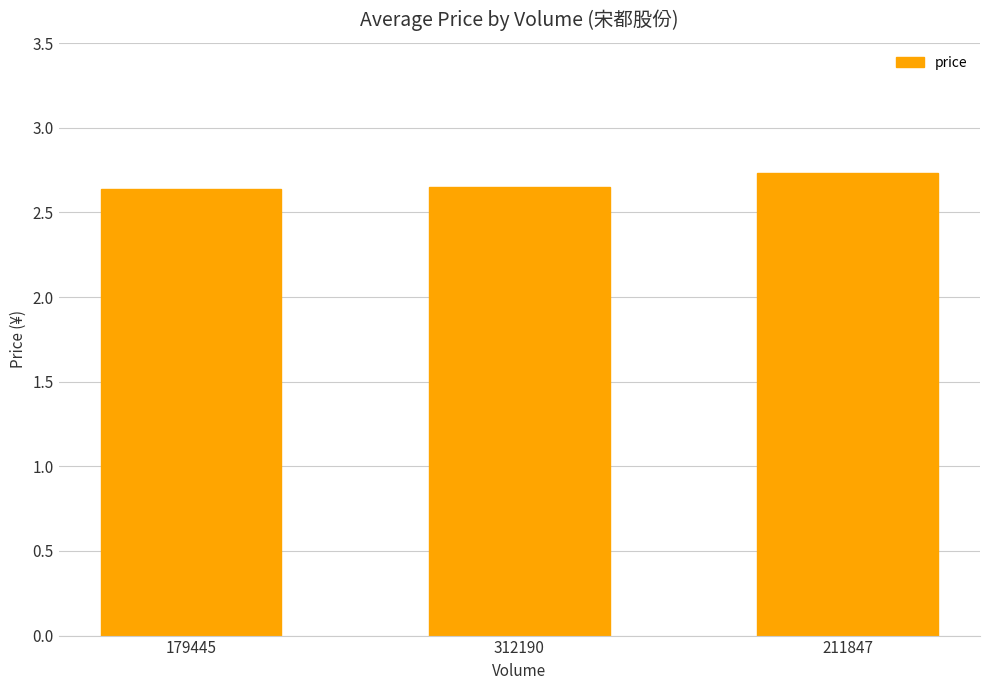

The chart shows a value of 4.2 at 211847. True or false?

False